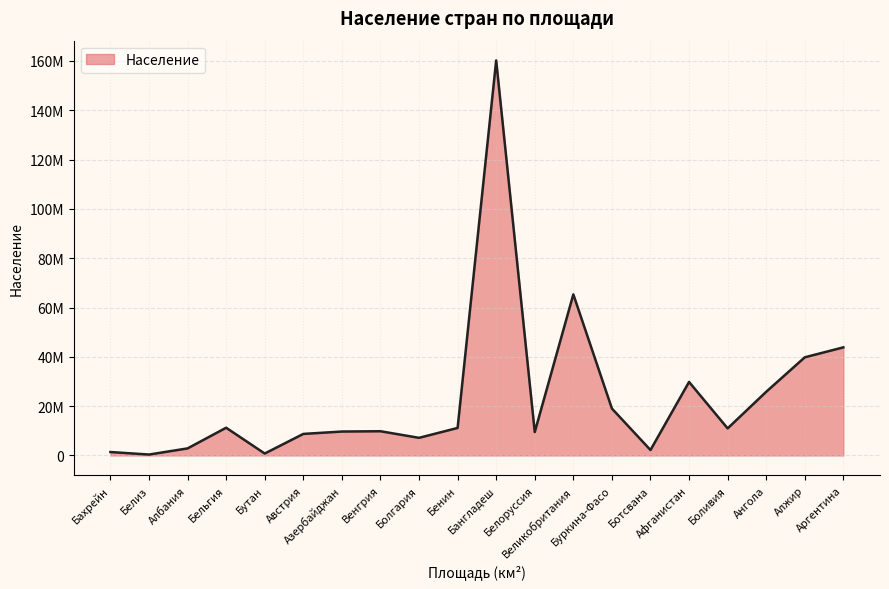

Which label corresponds to the smallest value in the chart?

Белиз